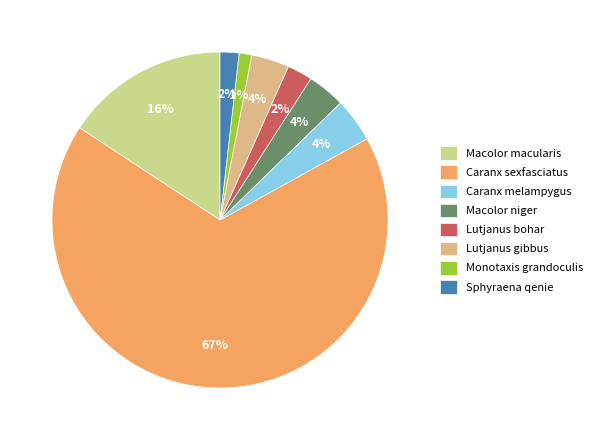

What is the smallest slice in the pie chart?

Monotaxis grandoculis